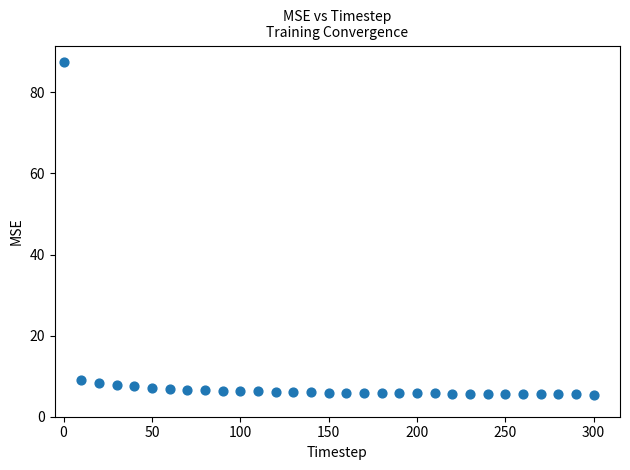

What is the range of Y values (max minus min)?

82.0